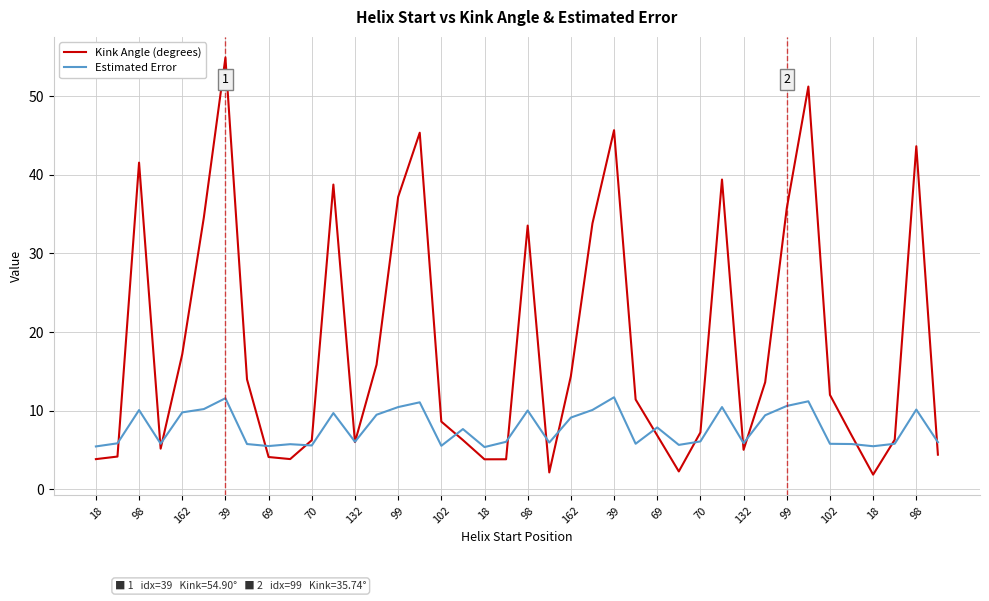

Which series has the widest spread of values?

Kink Angle (degrees)